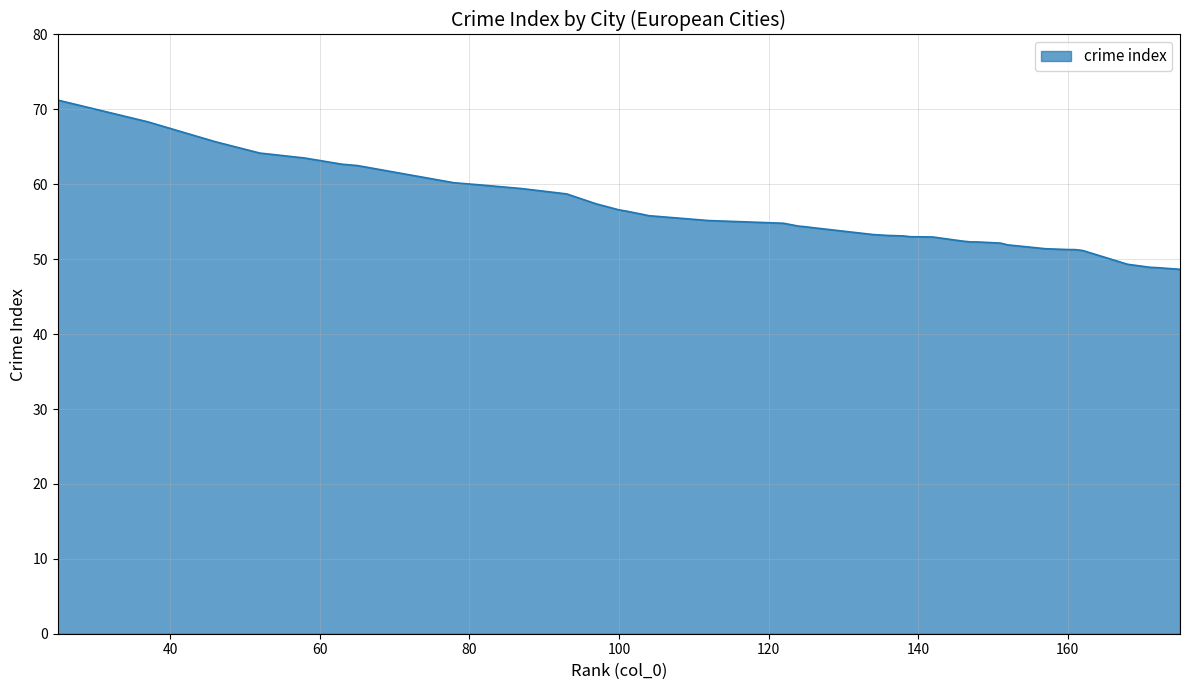

What is the difference between the maximum and minimum values?

22.6